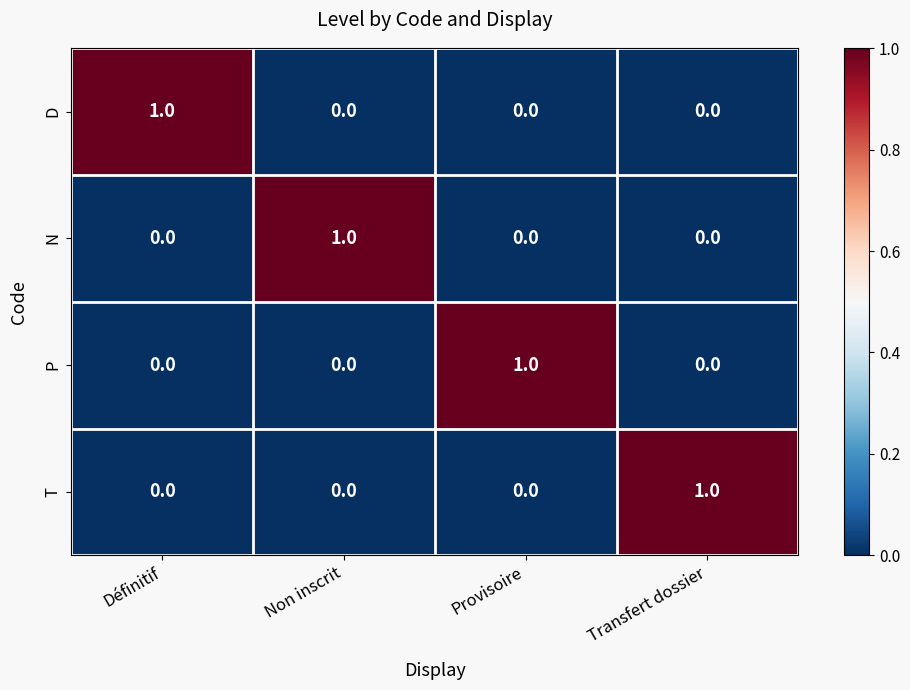

Reading left to right, list all the values displayed in this chart.

D: Définitif=1	Non inscrit=0	Provisoire=0	Transfert dossier=0
N: Définitif=0	Non inscrit=1	Provisoire=0	Transfert dossier=0
P: Définitif=0	Non inscrit=0	Provisoire=1	Transfert dossier=0
T: Définitif=0	Non inscrit=0	Provisoire=0	Transfert dossier=1